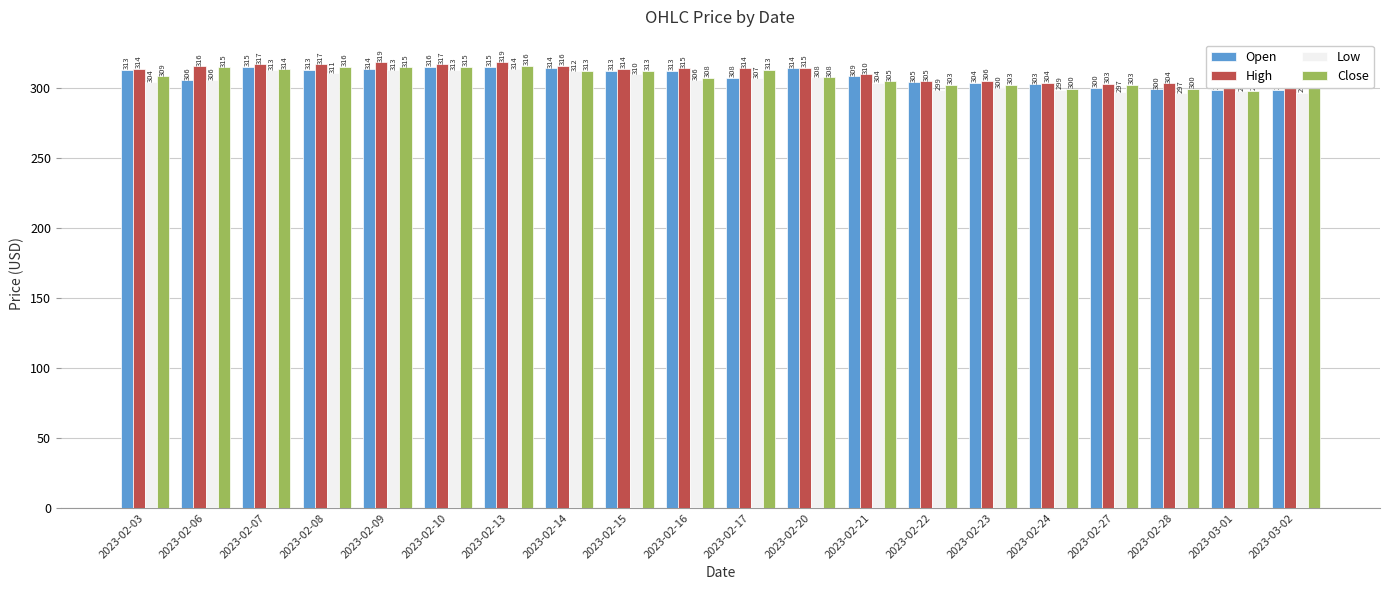

The High series shows 303.1 at 2023-03-01. True or false?

True